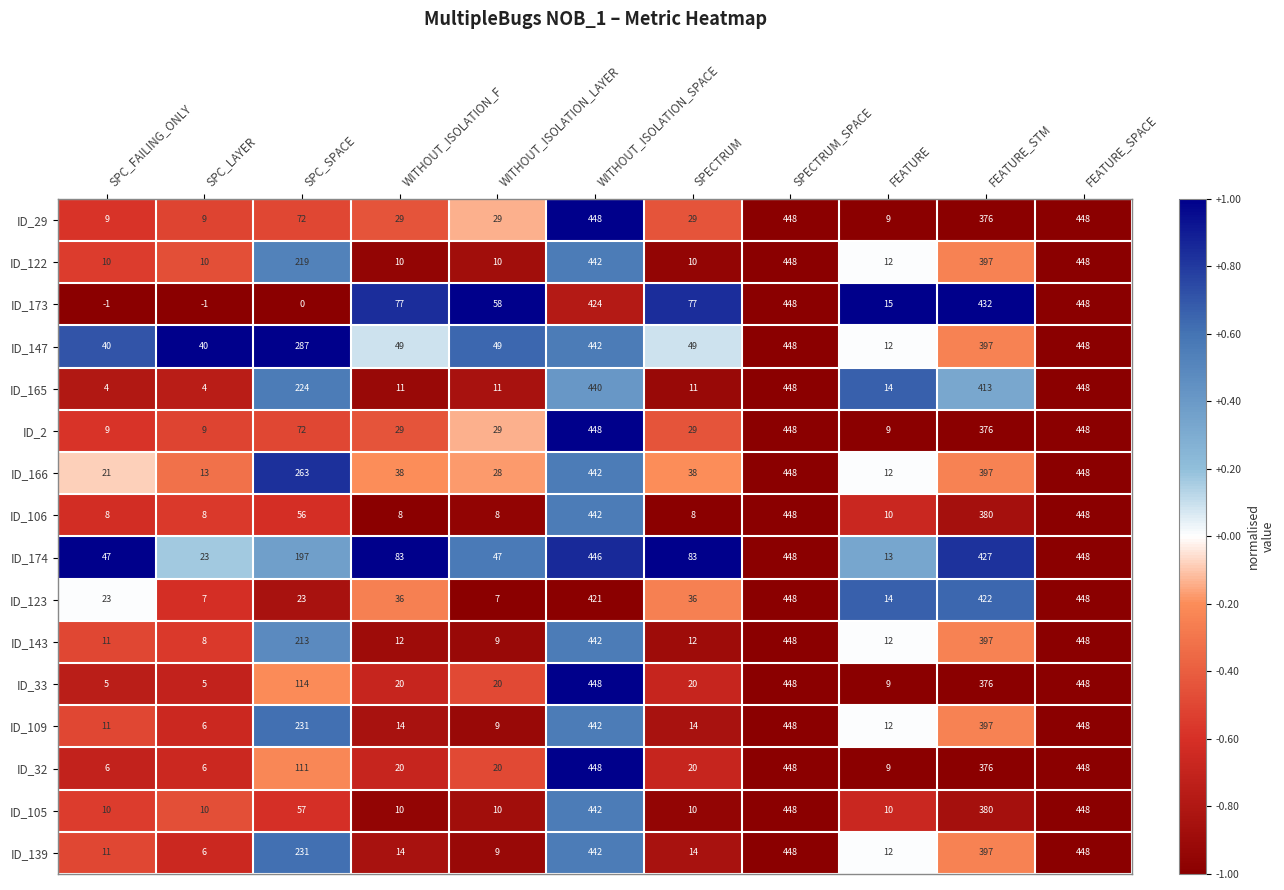

The value of ID_147 at FEATURE is 8. True or false?

False